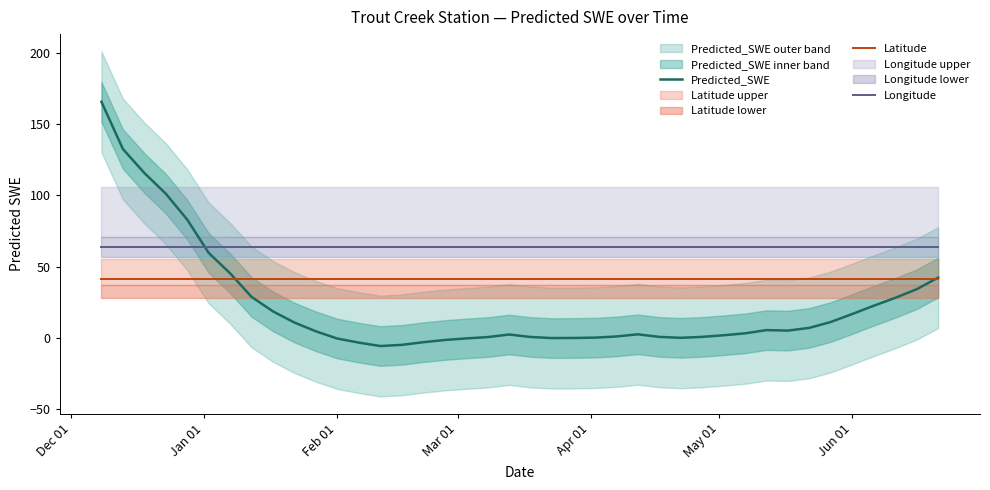

At how many categories does at least one series exceed 33?

40